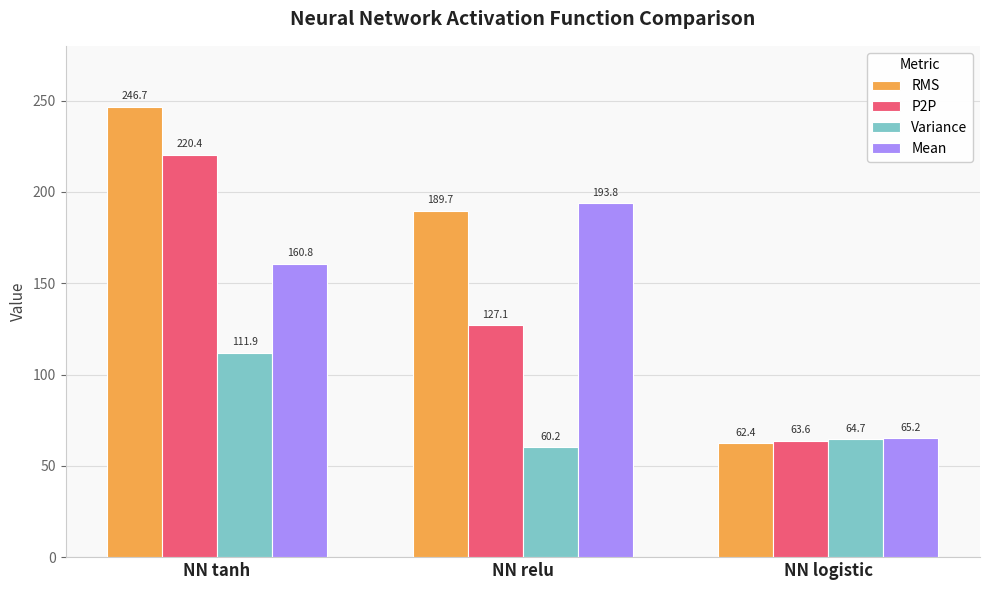

What position from the right is NN relu?

2